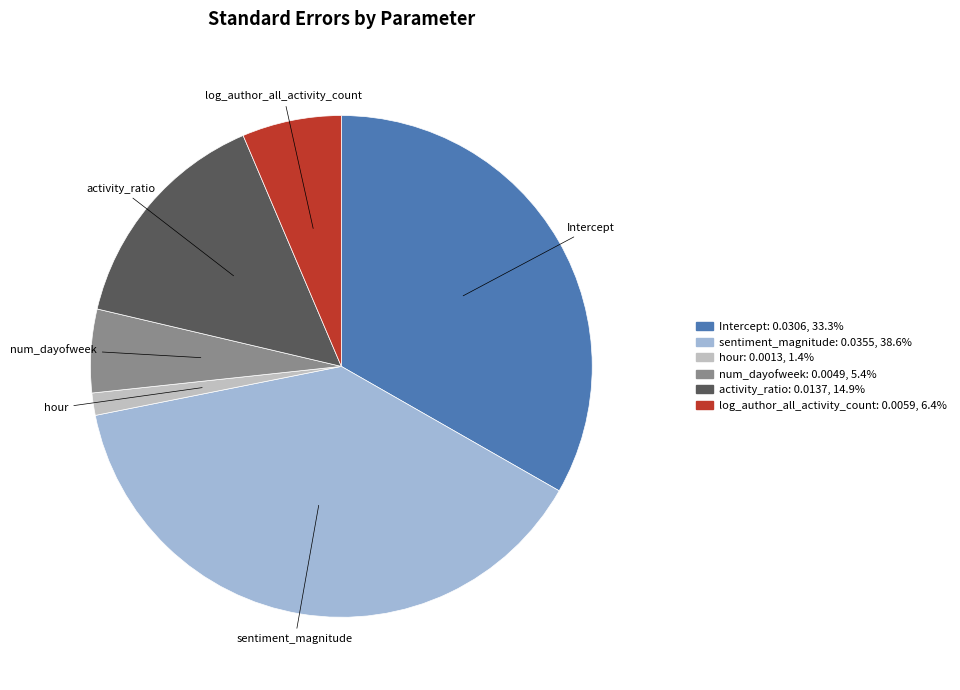

Which has a higher value, activity_ratio or Intercept?

Intercept